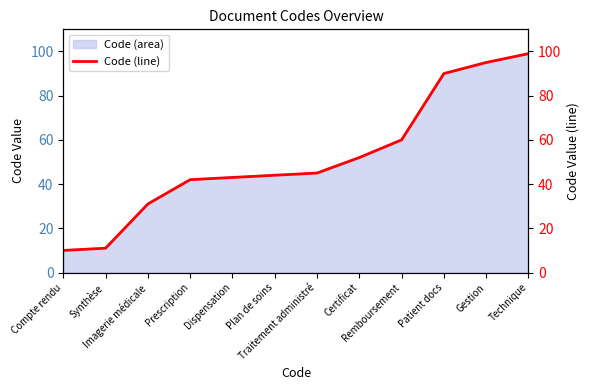

What is the difference between the values at Remboursement and Certificat?

8